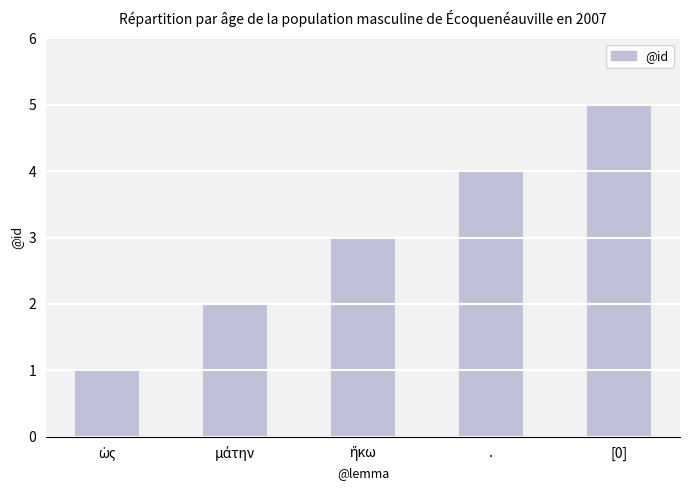

The value at . is 4. True or false?

True